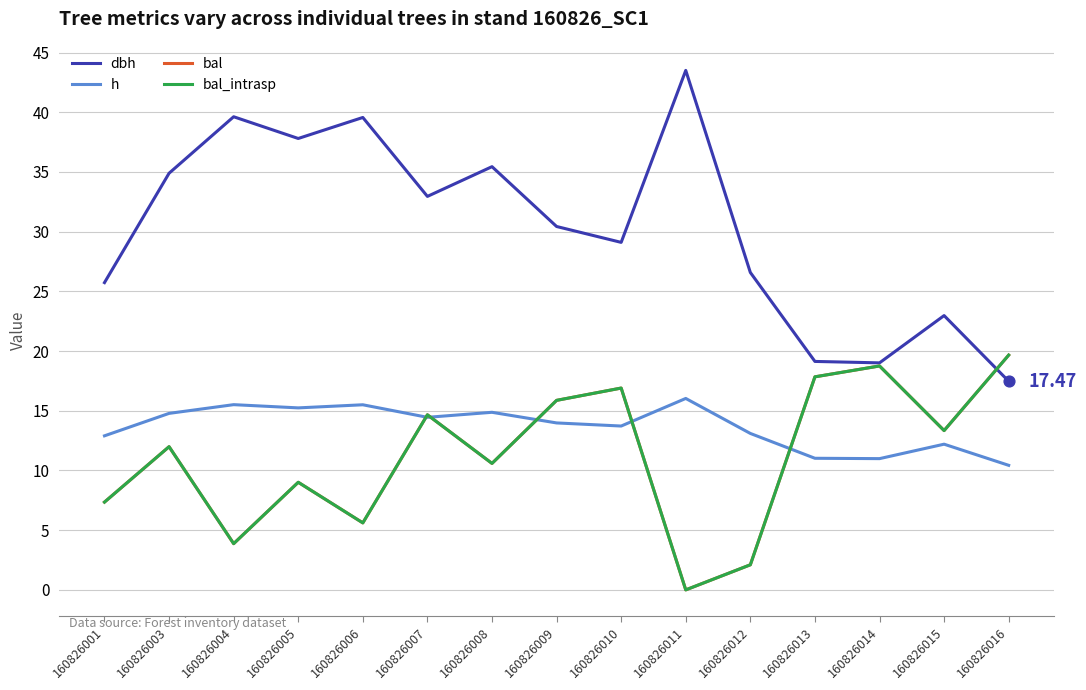

Is the value of bal at 160826014 greater than the value of bal_intrasp at 160826010?

Yes